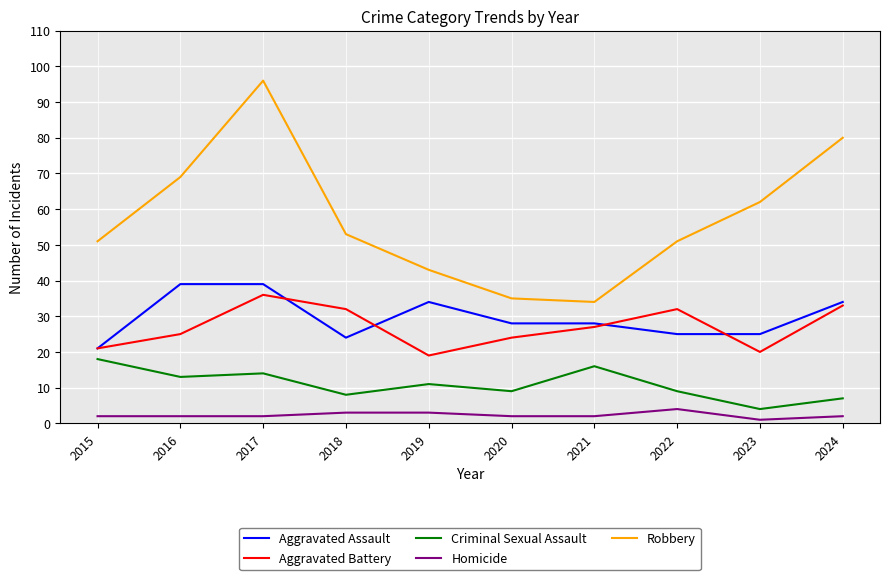

What is the difference between the highest and lowest values at 2018?

50